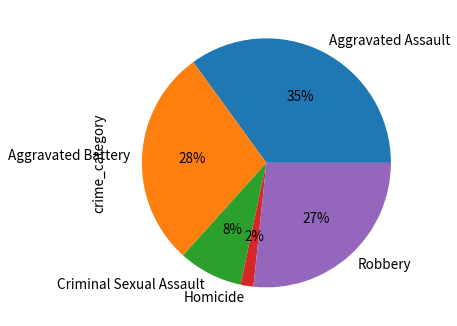

Which slice is the largest?

Aggravated Assault